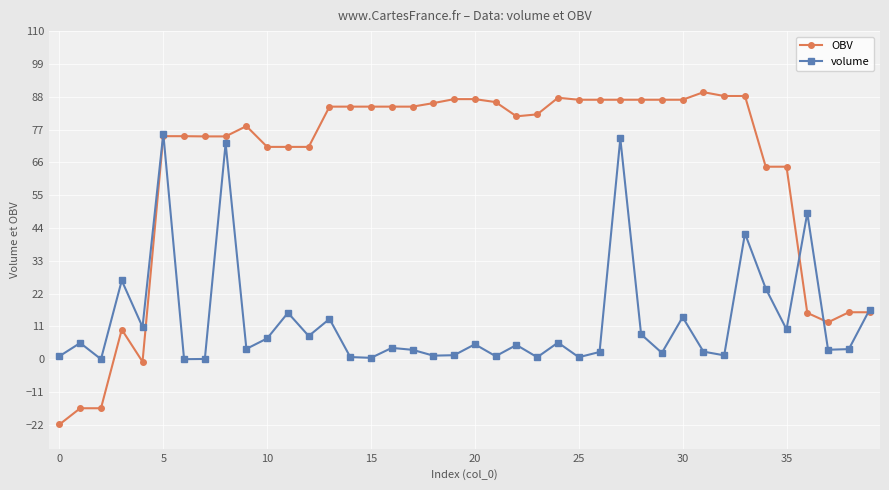

What is the greatest value displayed?

89.5